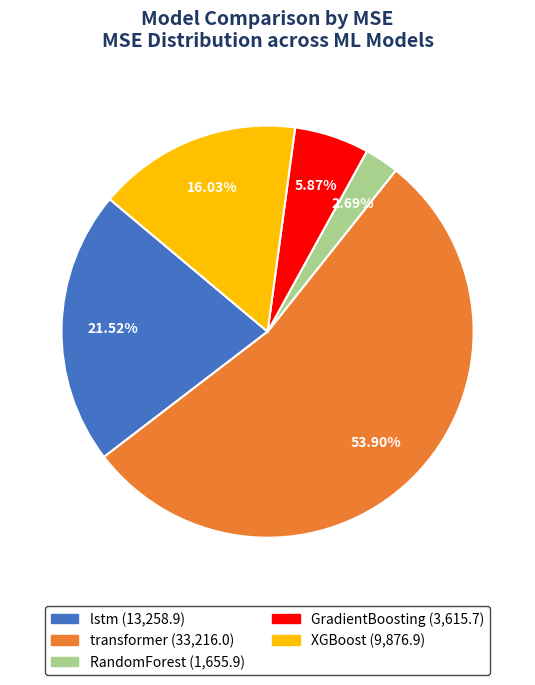

Does transformer represent more than half of the total?

Yes